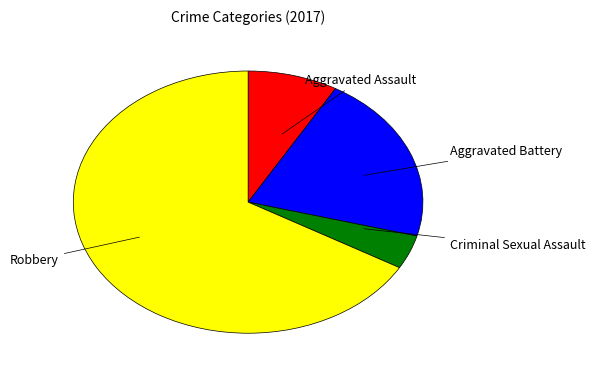

Combined, do Criminal Sexual Assault and Robbery account for over 50%?

Yes